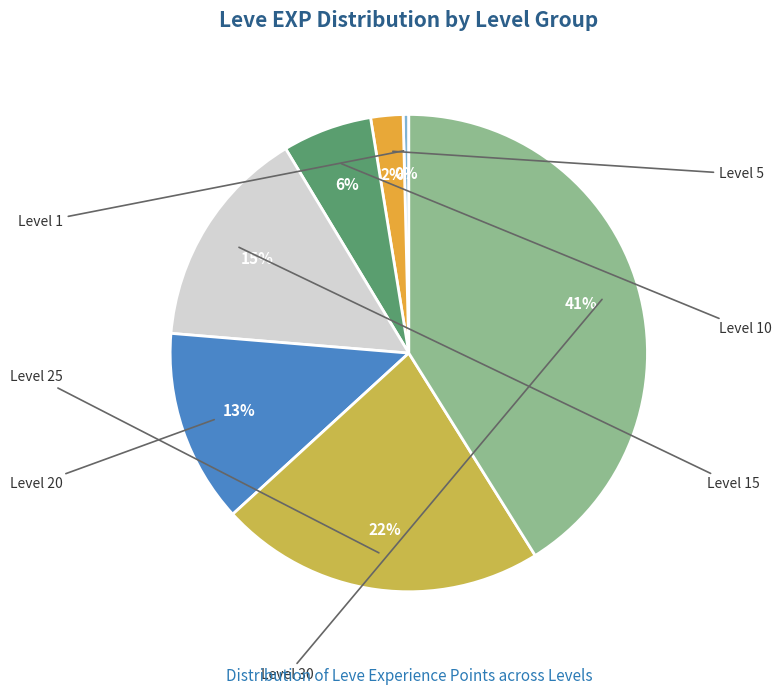

Is there a majority slice in this chart?

No